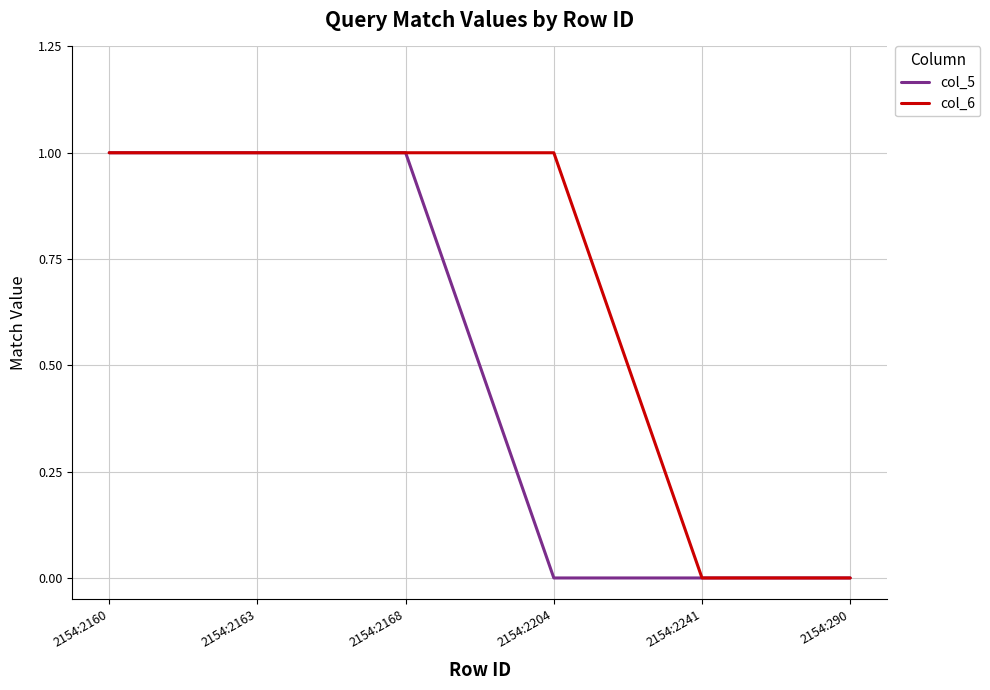

List the series in order of their overall mean, highest first.

col_6, col_5